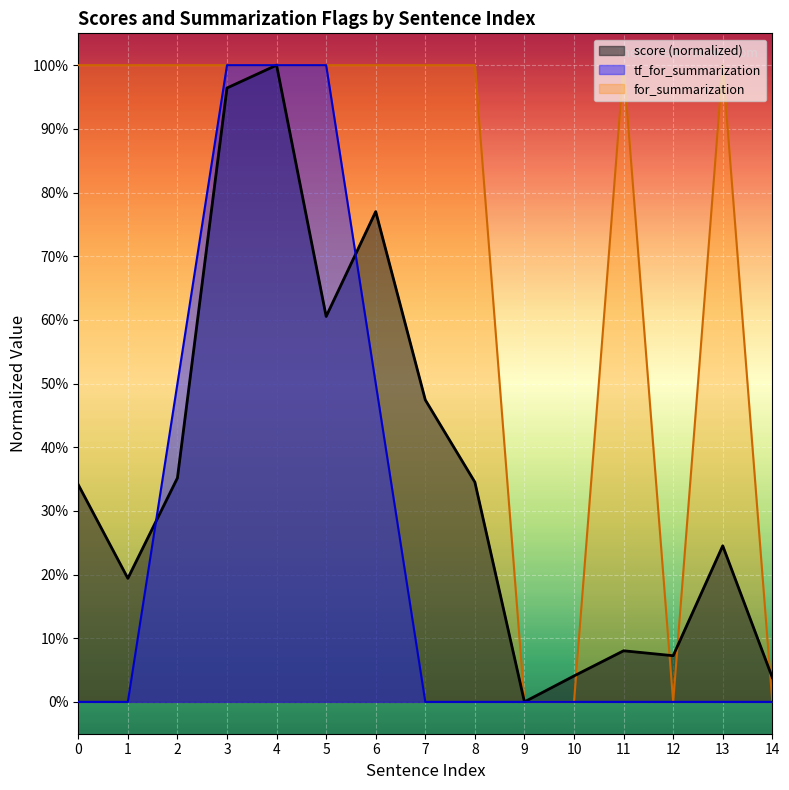

Is it true that score equals 0.2 at 4?

False